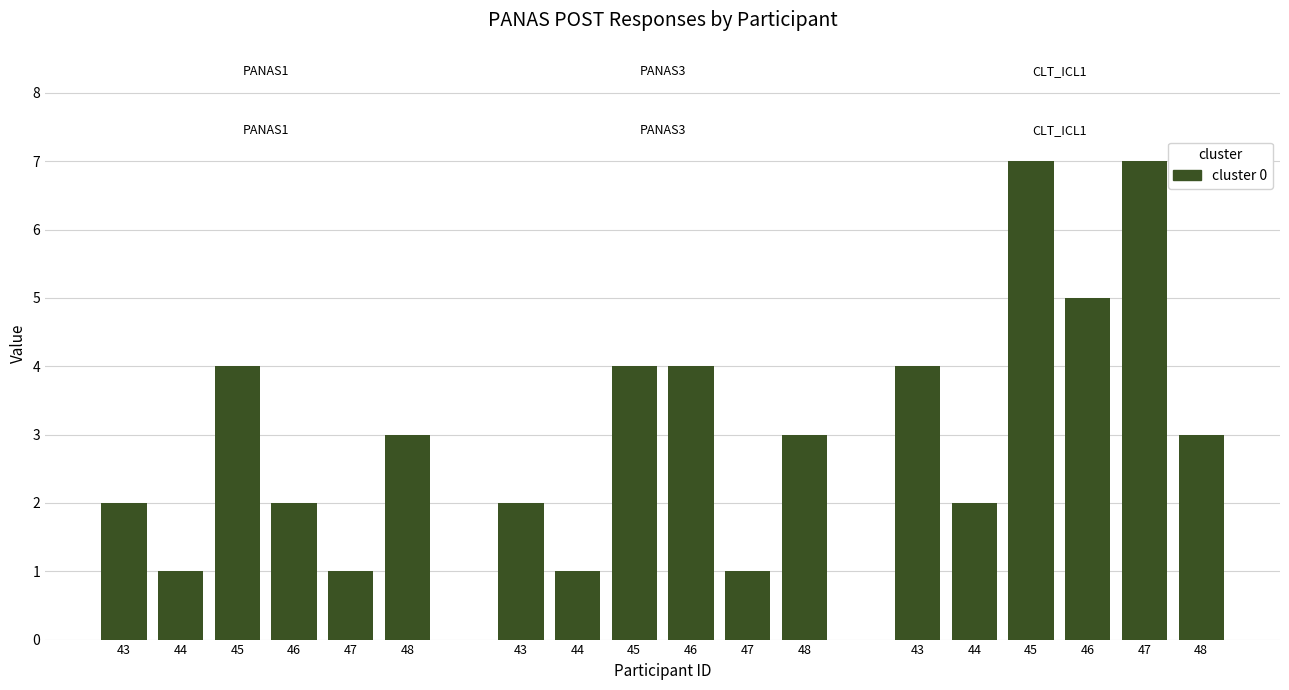

Are the bars grouped side by side (vs. stacked)?

Yes